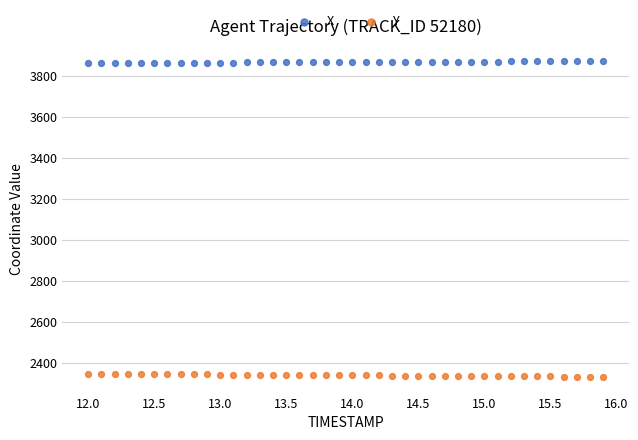

What are all the series names shown in the legend?

X, Y